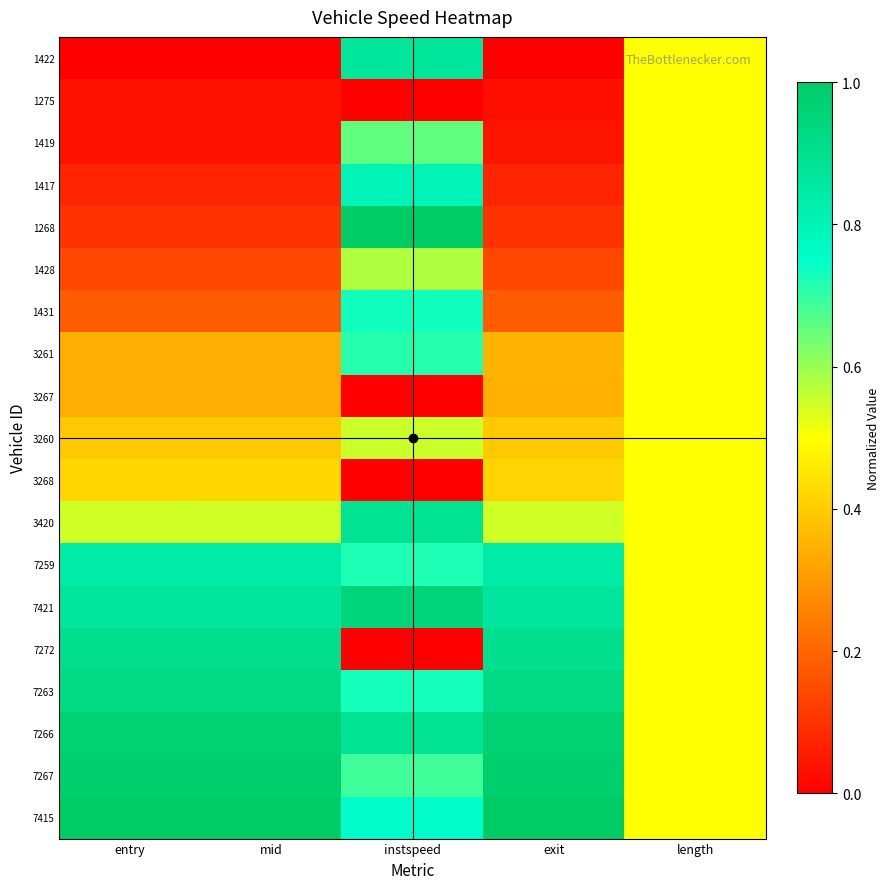

Which series has the largest total across all categories?

7266